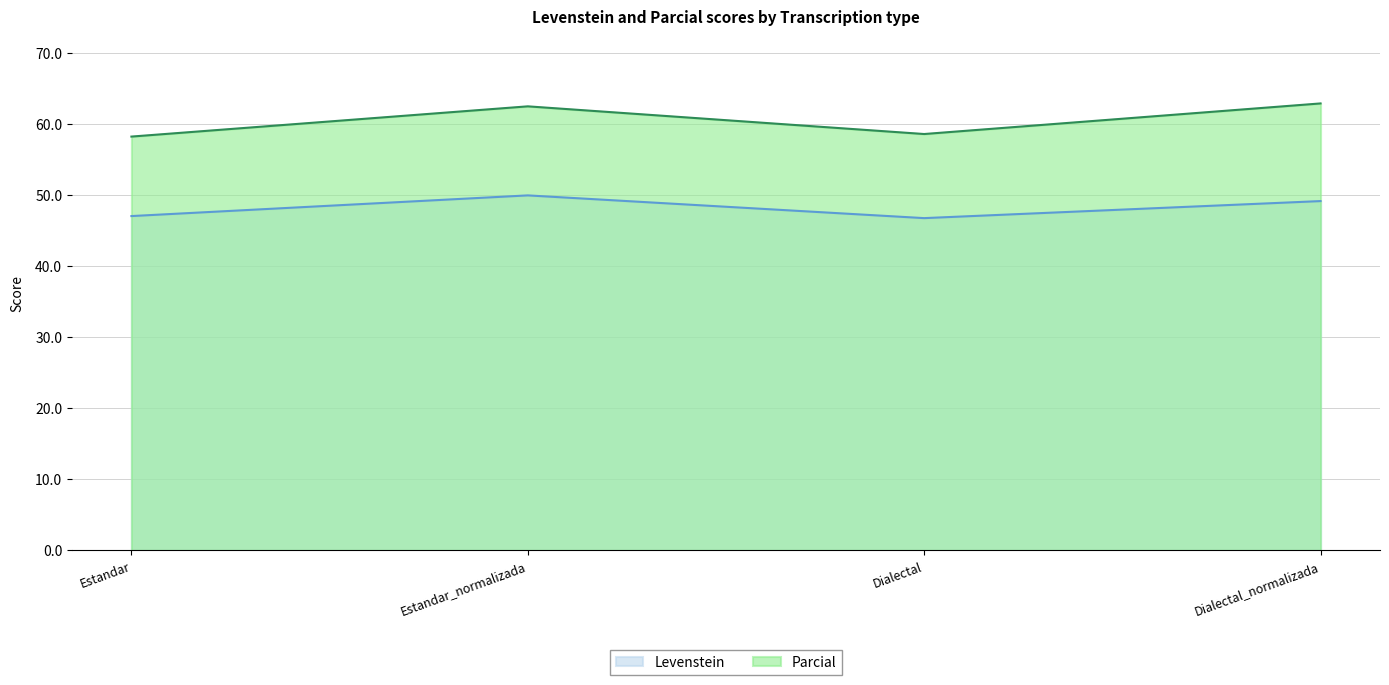

What is the minimum value for Levenstein?

46.8